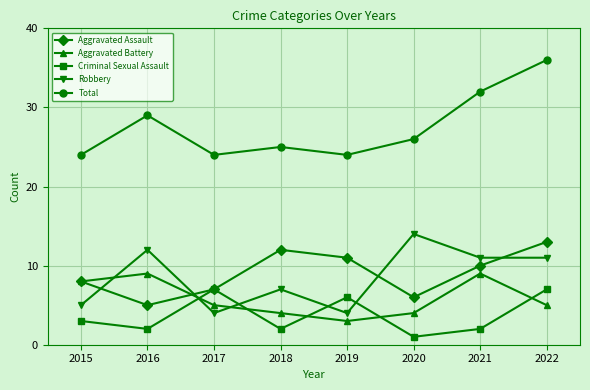

Rank the series at 2018 from highest to lowest value.

Total, Aggravated Assault, Robbery, Aggravated Battery, Criminal Sexual Assault